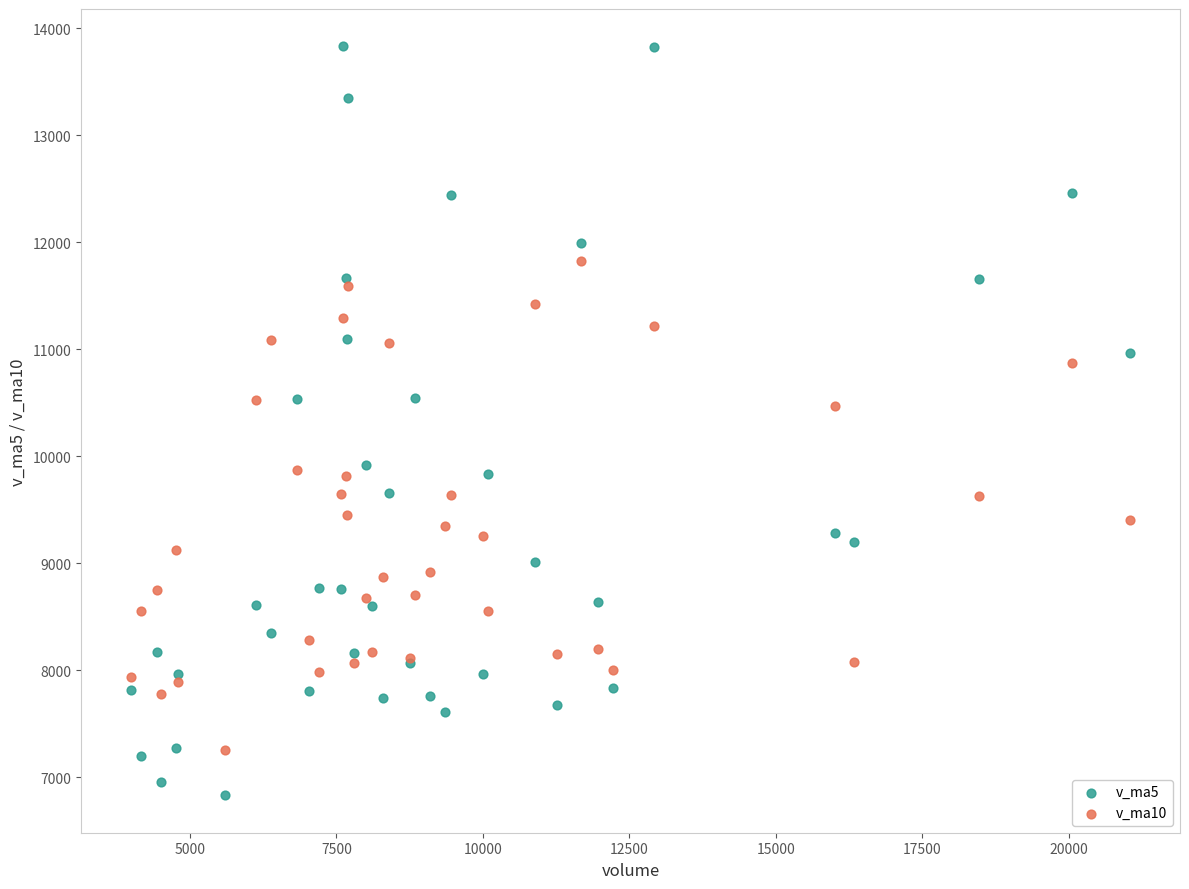

Which series reaches the maximum Y coordinate?

v_ma5